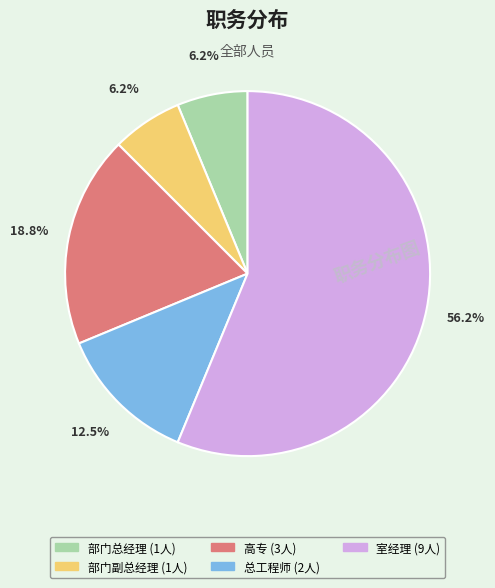

How many segments does this pie chart have?

5